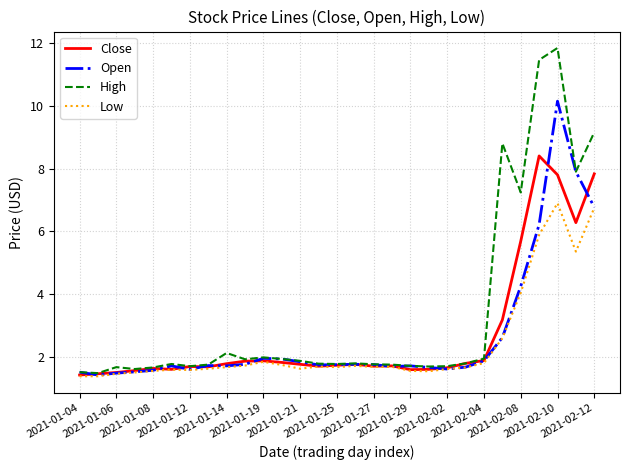

What is the average value of the Open series?

2.7